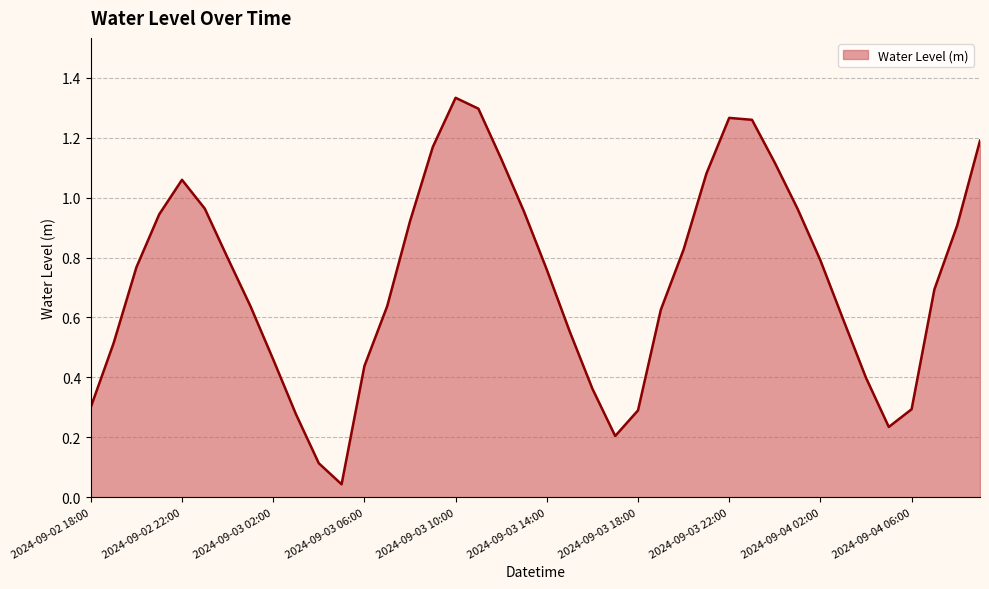

What is the sum of all values?

29.2